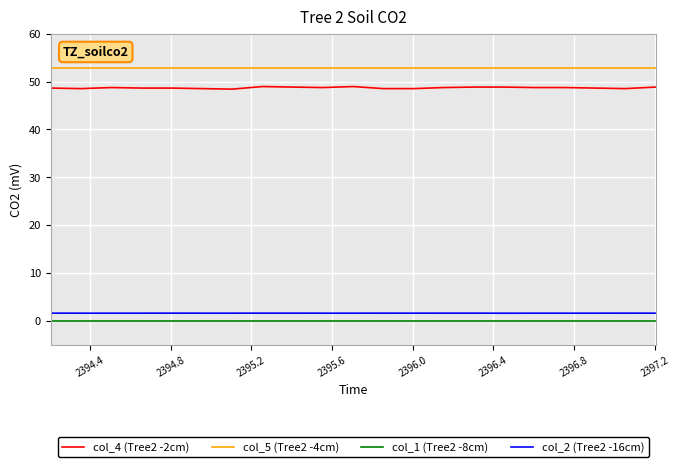

Which series has the widest spread of values?

col_4 (Tree2 -2cm)